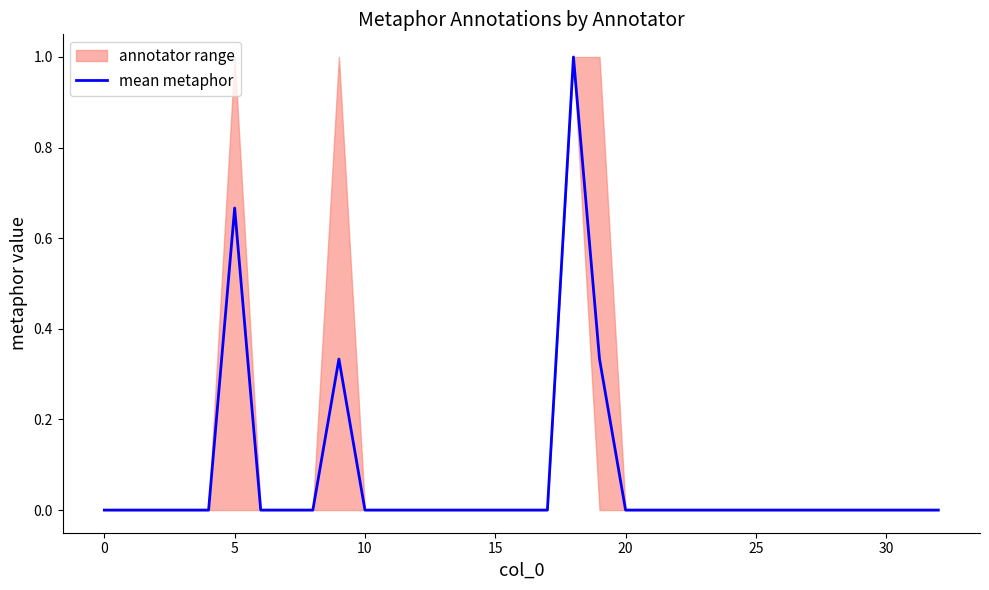

What value does the data have at 18?

1.0